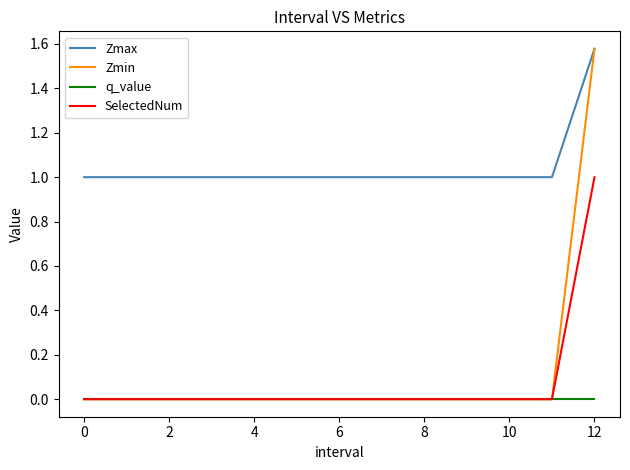

At how many categories does at least one series exceed 0?

13